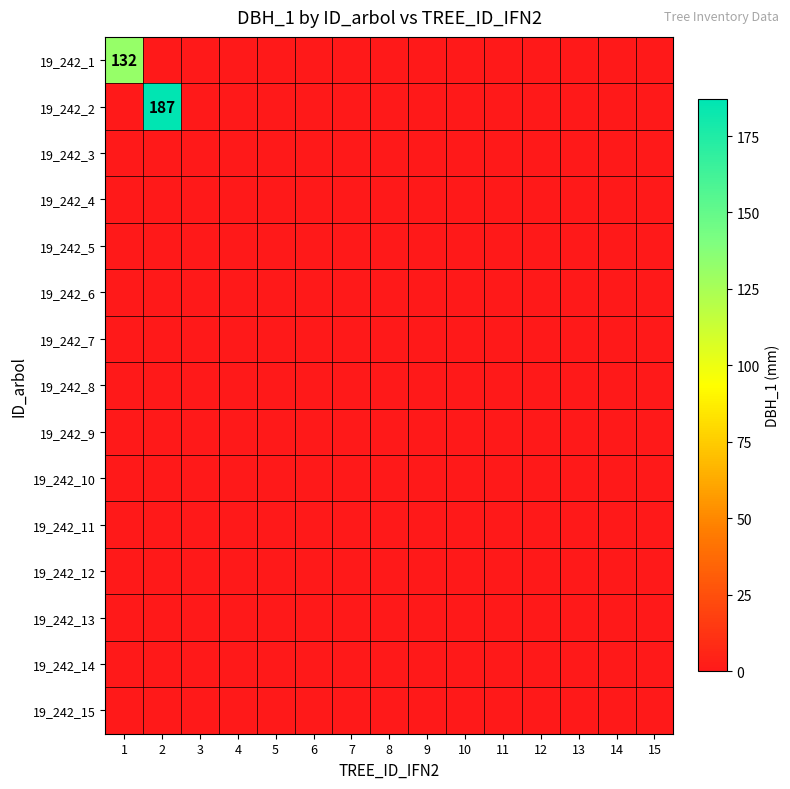

Between 13 and 7, which is larger?

13